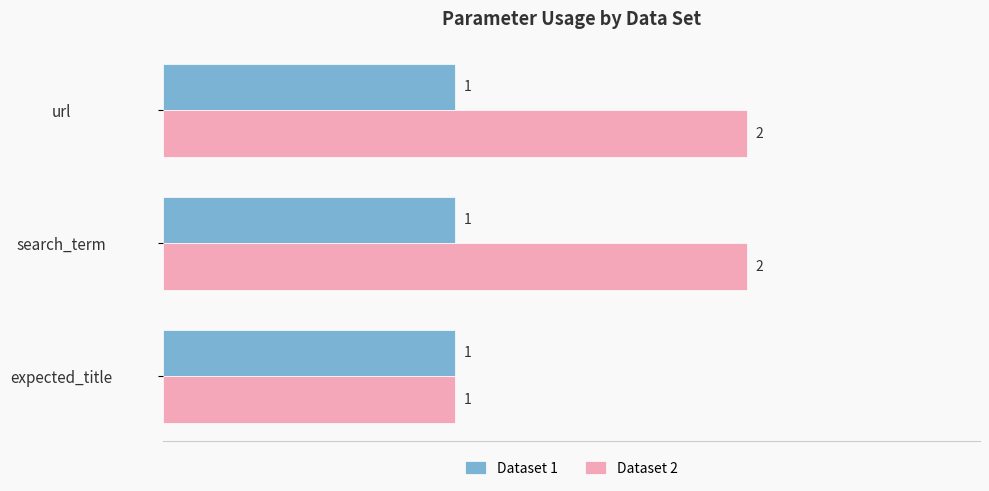

Which series has the widest spread of values?

Dataset 2